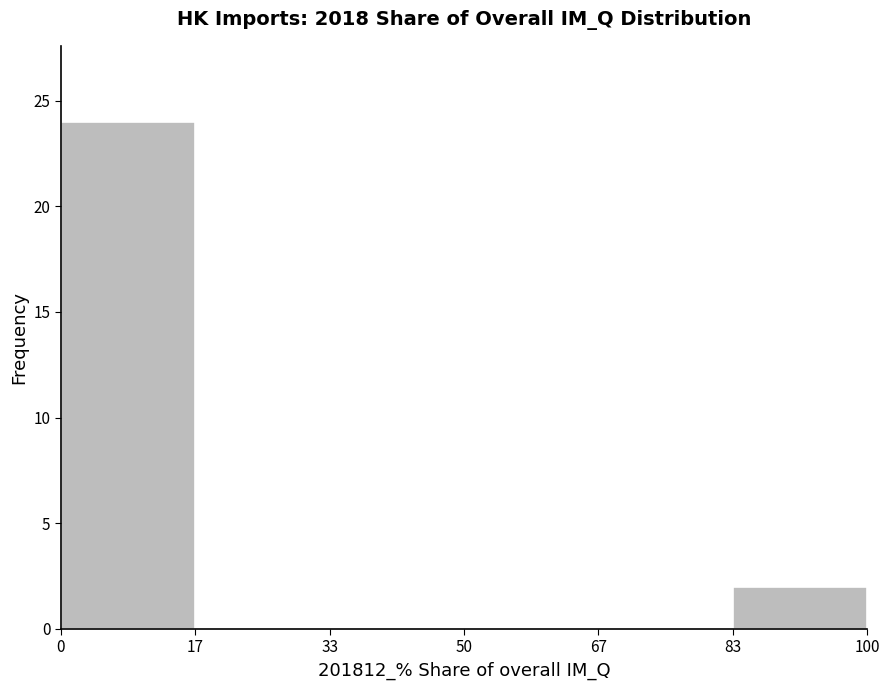

Over which range of the x-axis is the bar tallest?

0 to 17